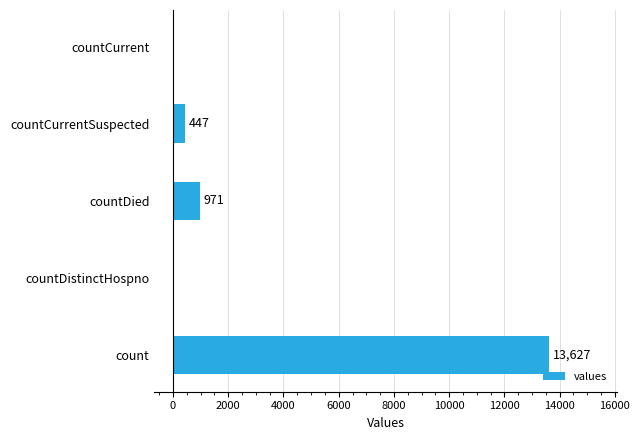

What is the greatest value displayed?

13627